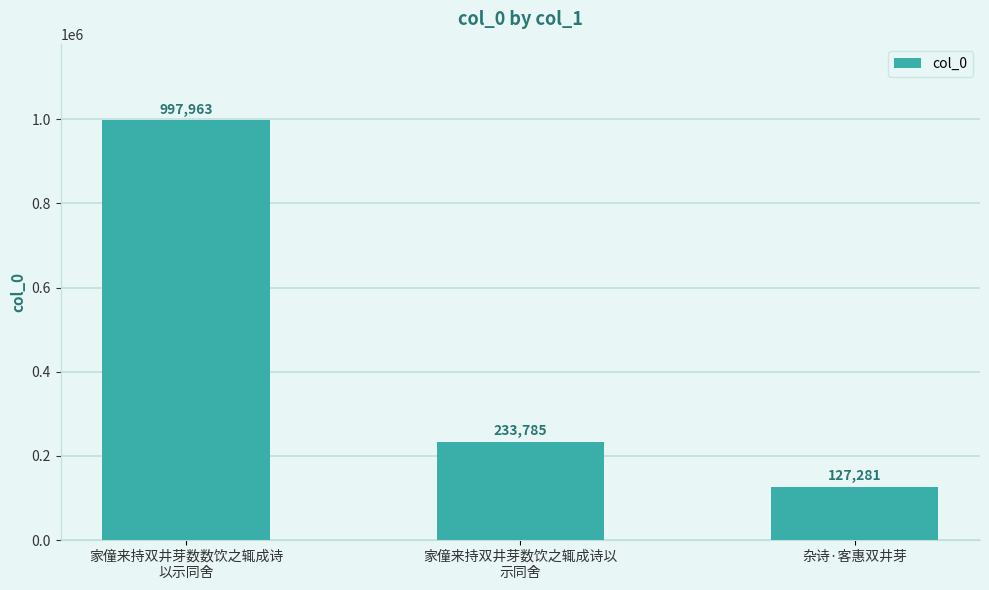

Which label corresponds to the smallest value in the chart?

杂诗·客惠双井芽